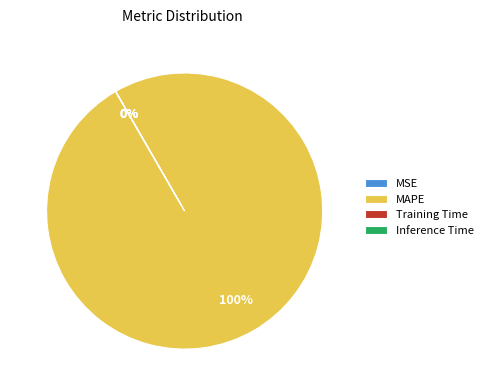

What percentage do MAPE and Inference Time together represent?

100.0%